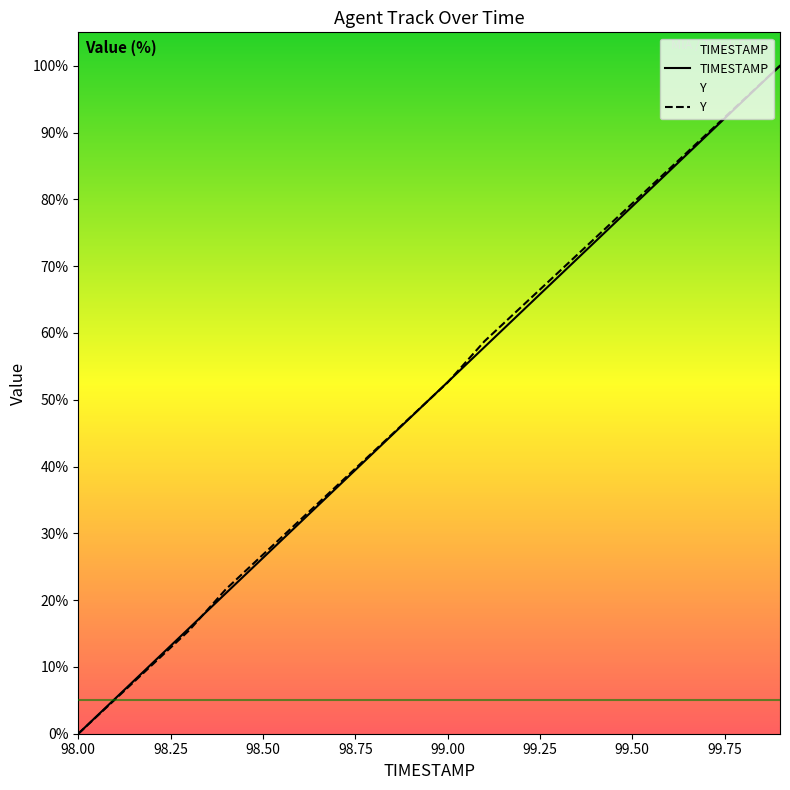

True or false: Y and TIMESTAMP intersect in this chart.

True